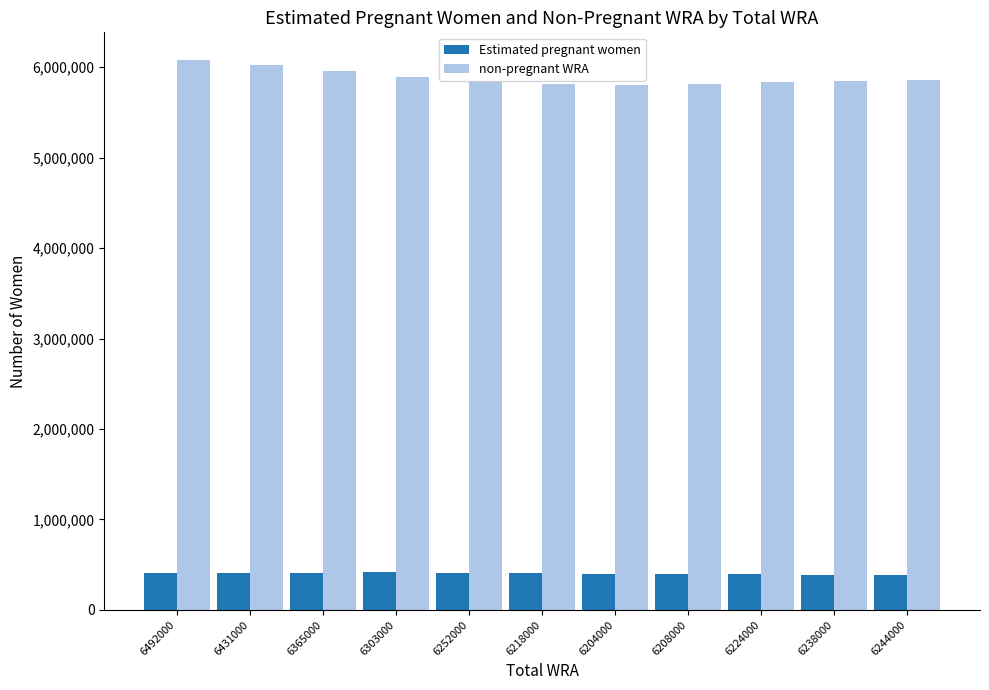

The value of non-pregnant WRA at 6218000 is 5813150.3. True or false?

True